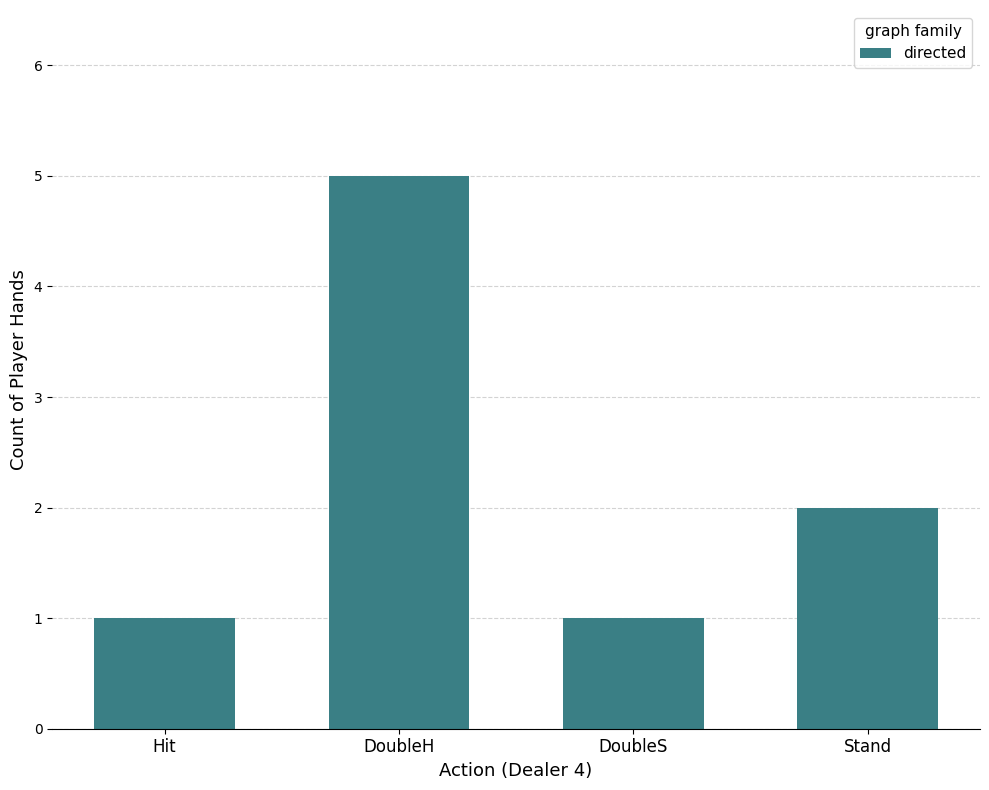

What is the sum of the values at Stand and DoubleH?

7